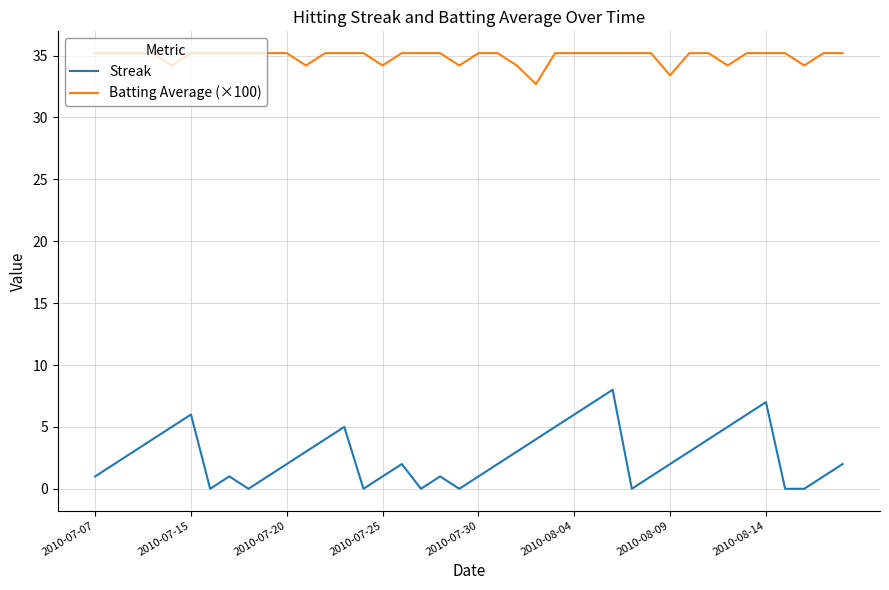

True or false: Streak and Batting Average (×100) cross at least once.

False